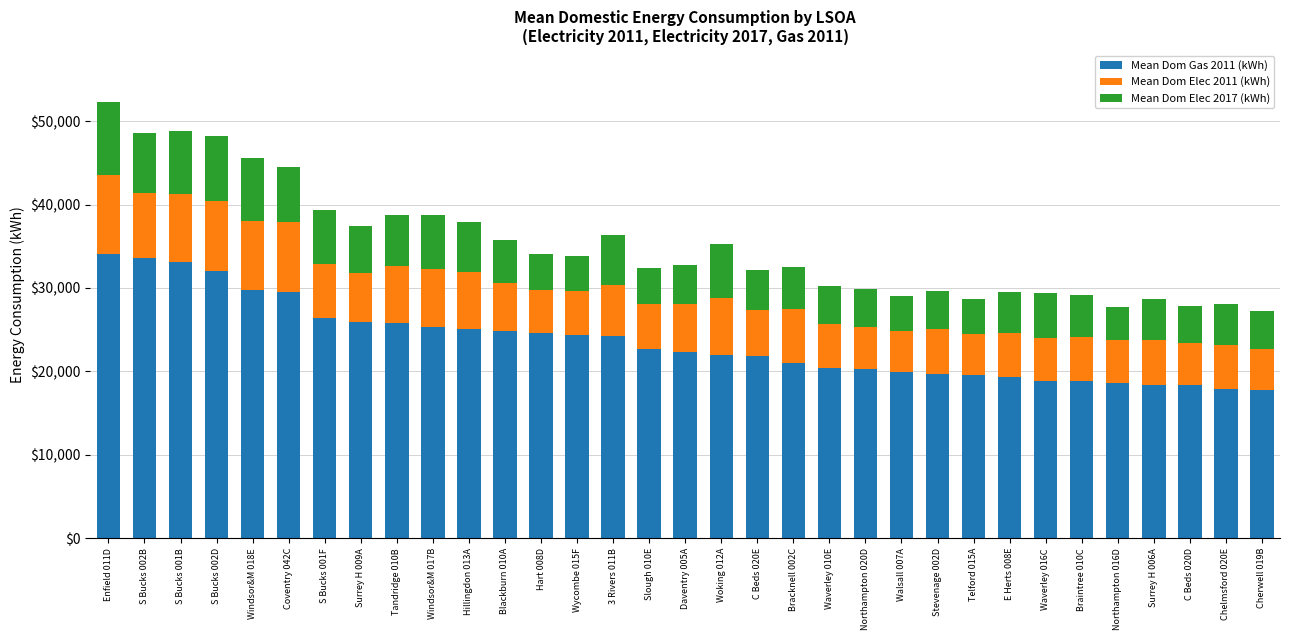

How many distinct data groups are displayed?

3